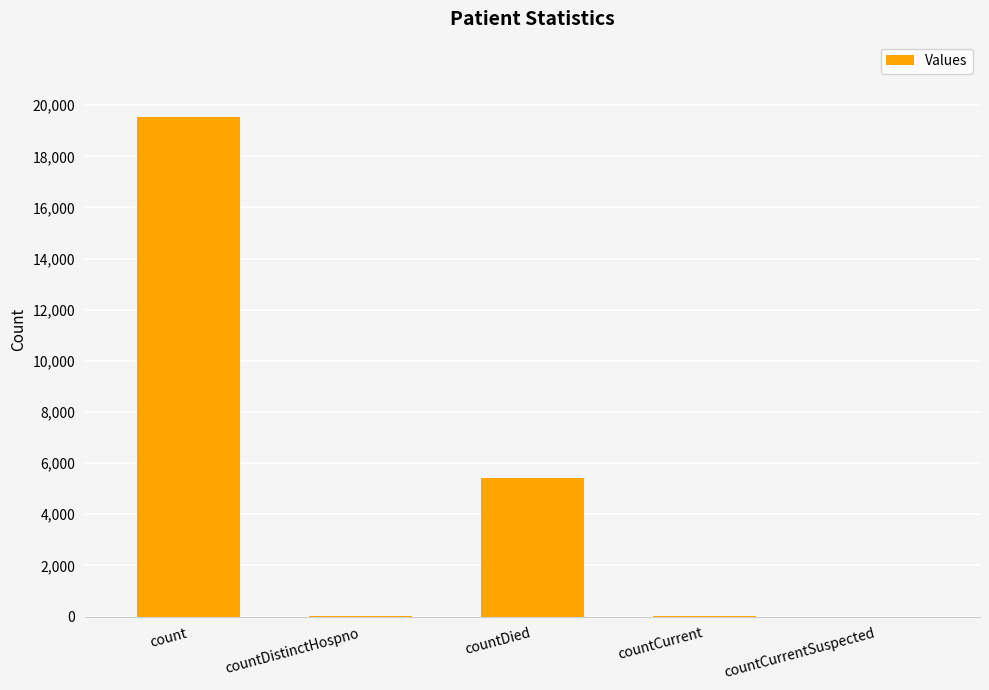

The value at count is 27568. True or false?

False